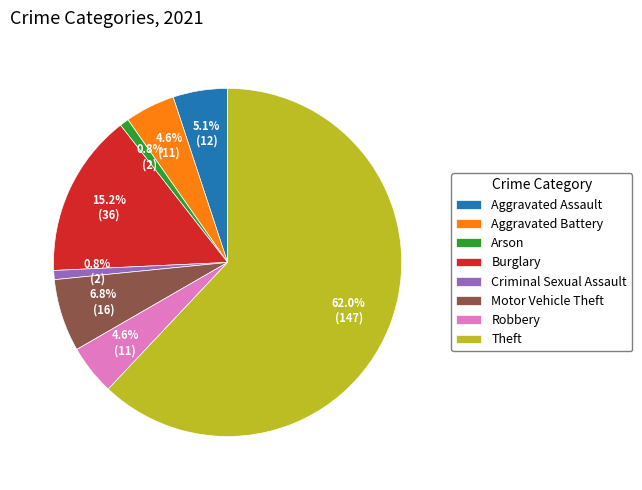

How many slices are in this pie chart?

8